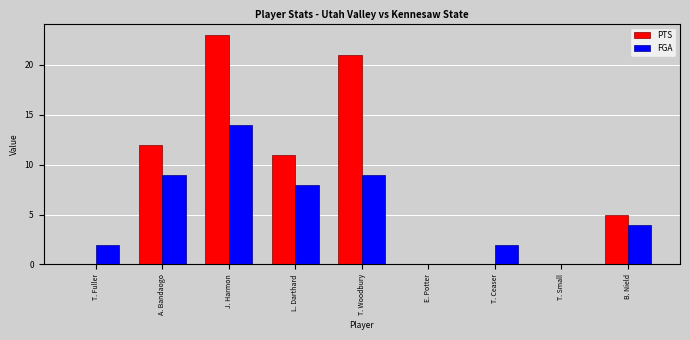

The FGA series shows 8 at L. Darthard. True or false?

True